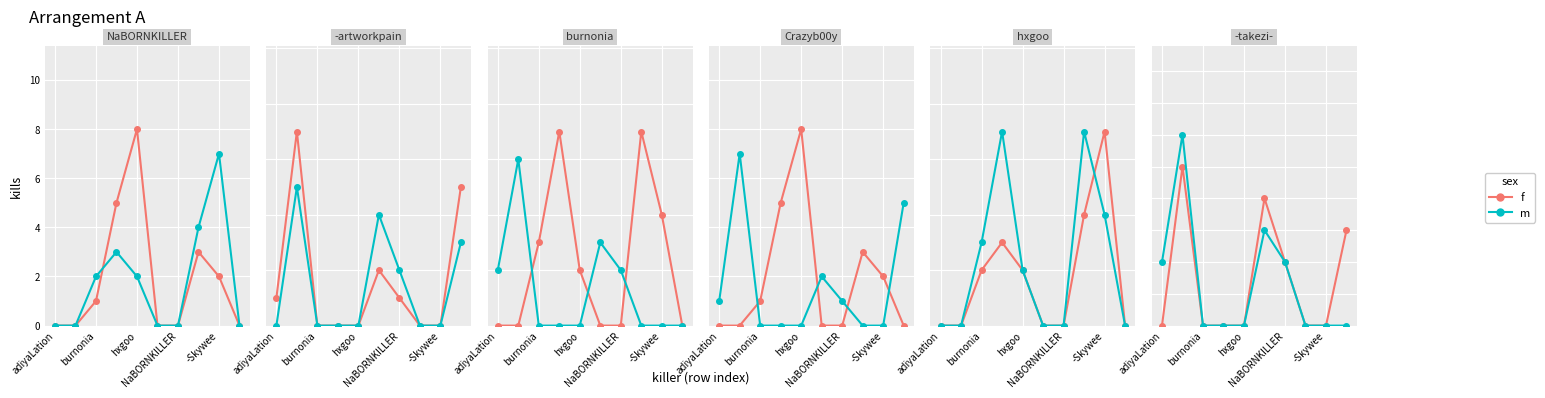

Rank the series by their maximum value, from highest to lowest.

m, f